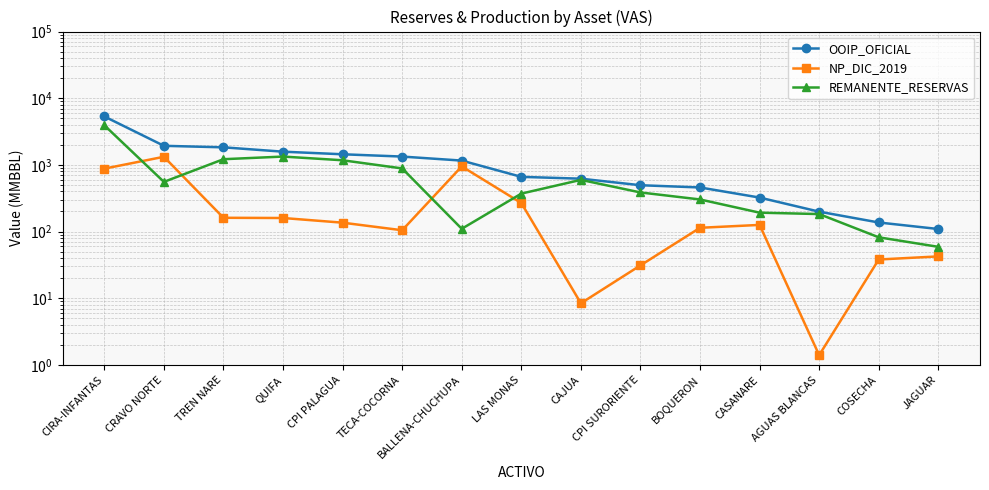

Is it true that NP_DIC_2019 equals 20.2 at CPI SURORIENTE?

False